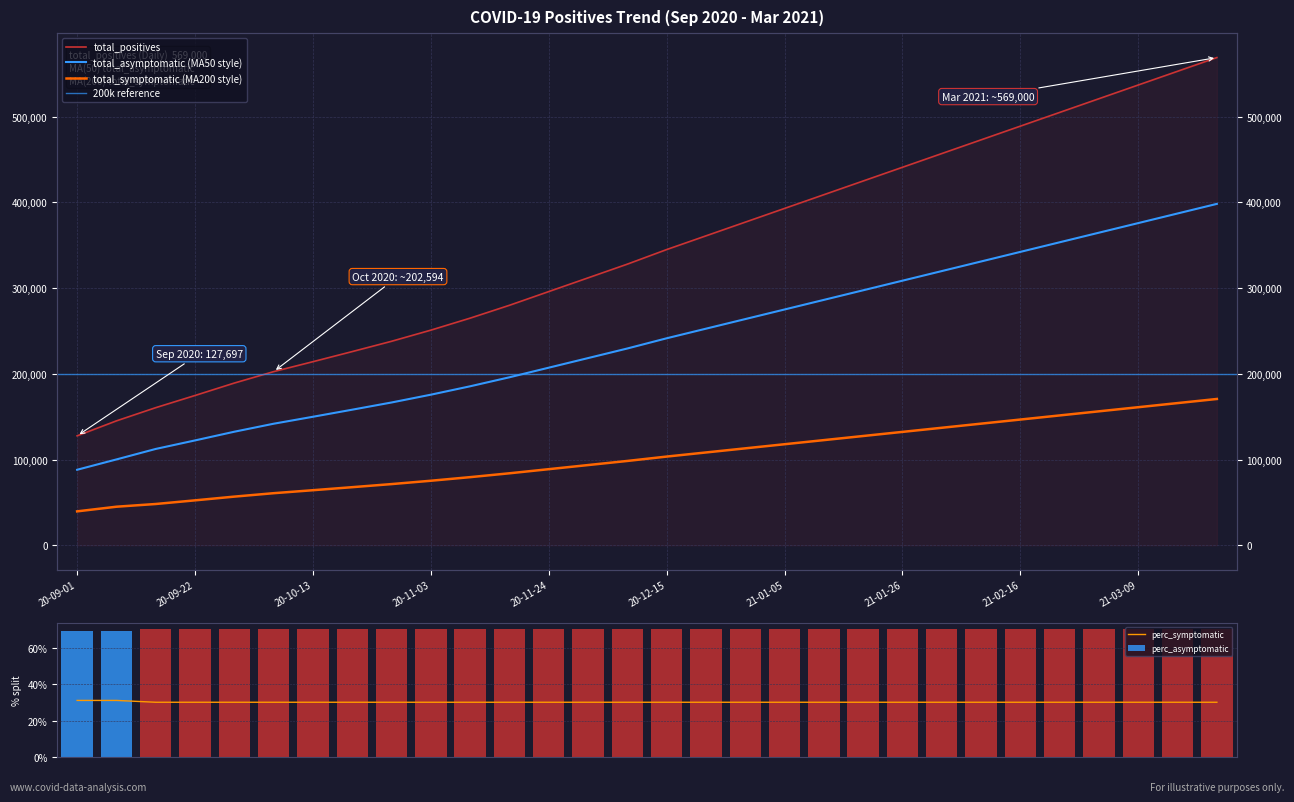

What is the average value of the perc_asymptomatic series?

70